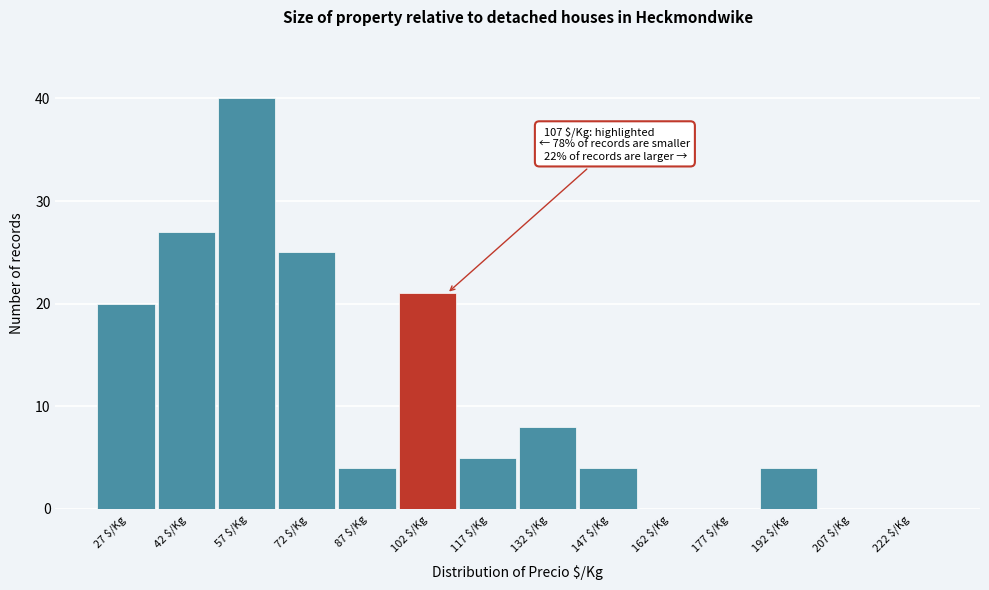

Which range on the x-axis has the tallest bar?

50 to 65